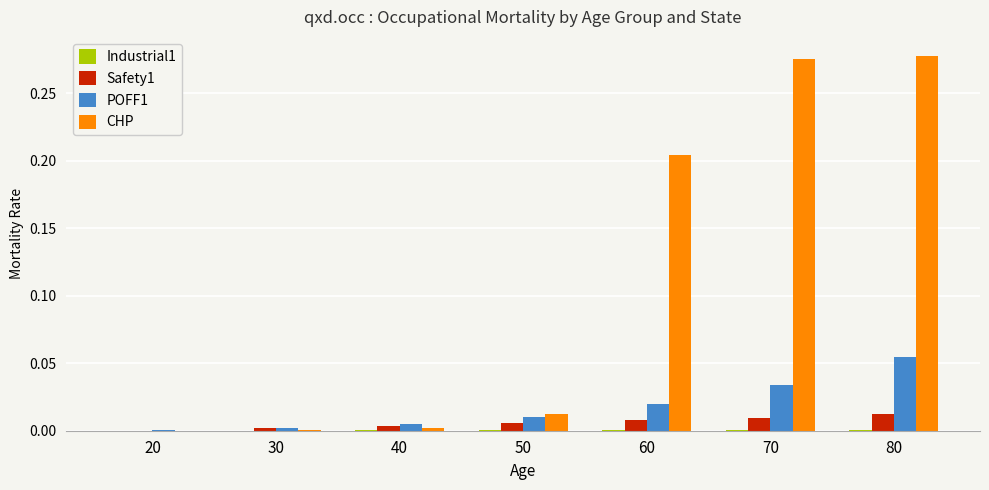

The CHP series shows 0.1 at 80. True or false?

False